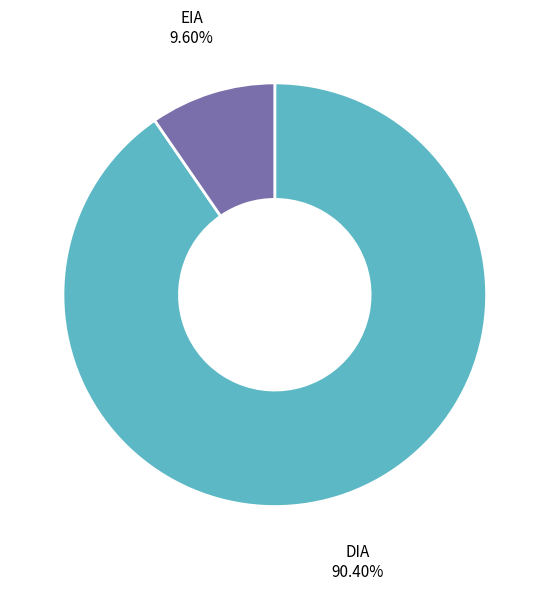

How many segments does this pie chart have?

2